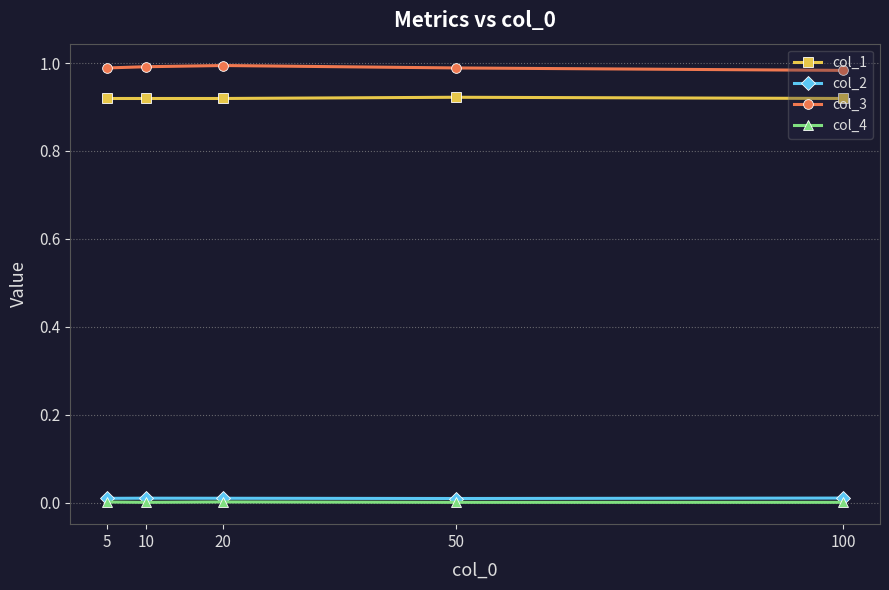

Is the value of col_3 at 100 greater than the value of col_2 at 50?

Yes